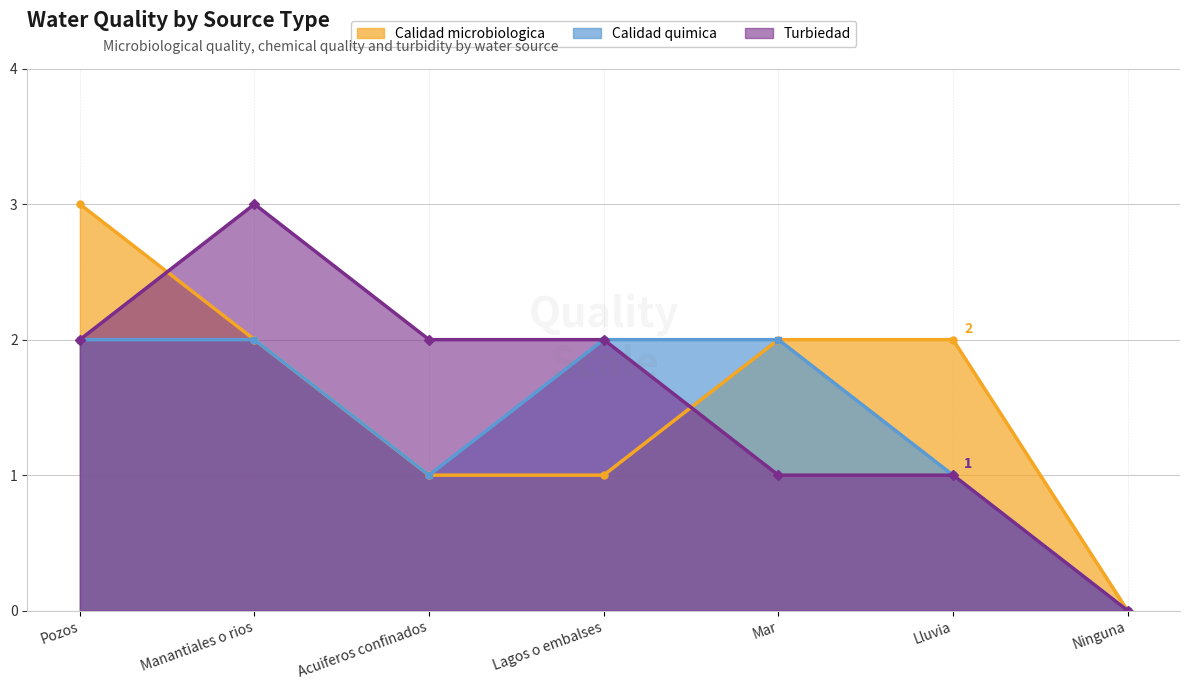

Does the chart display data point markers on the line(s)?

Yes